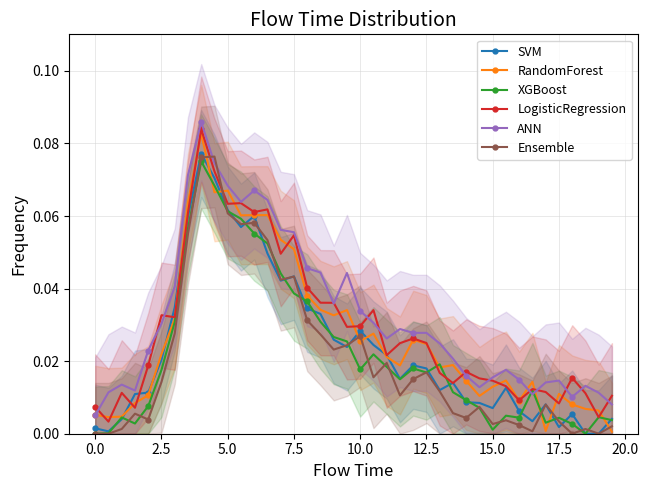

What is the sum of all Ensemble values?

0.8